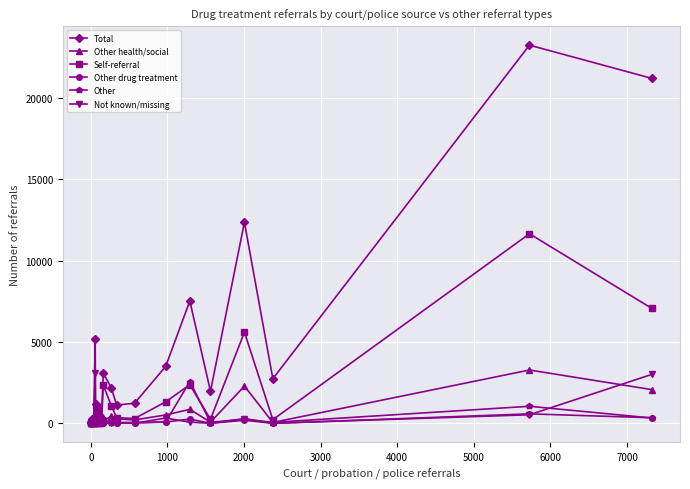

After their last crossing, which series has the higher values: Self-referral or Other?

Self-referral